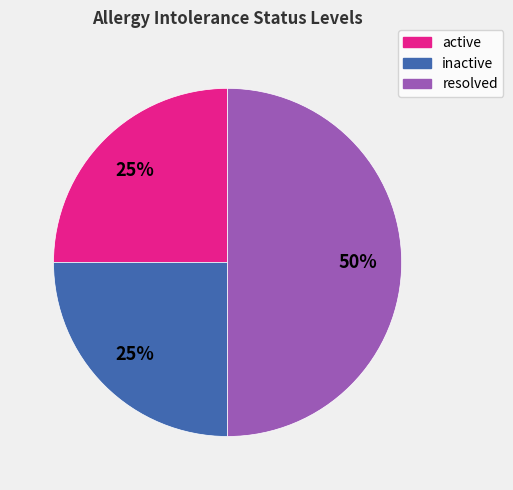

Does inactive account for over 50% of the chart?

No